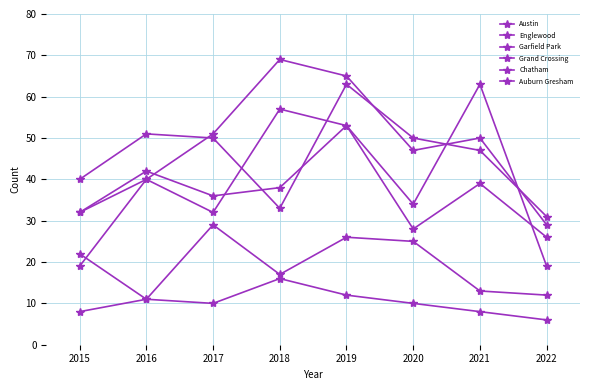

How many lines are shown in the chart?

6